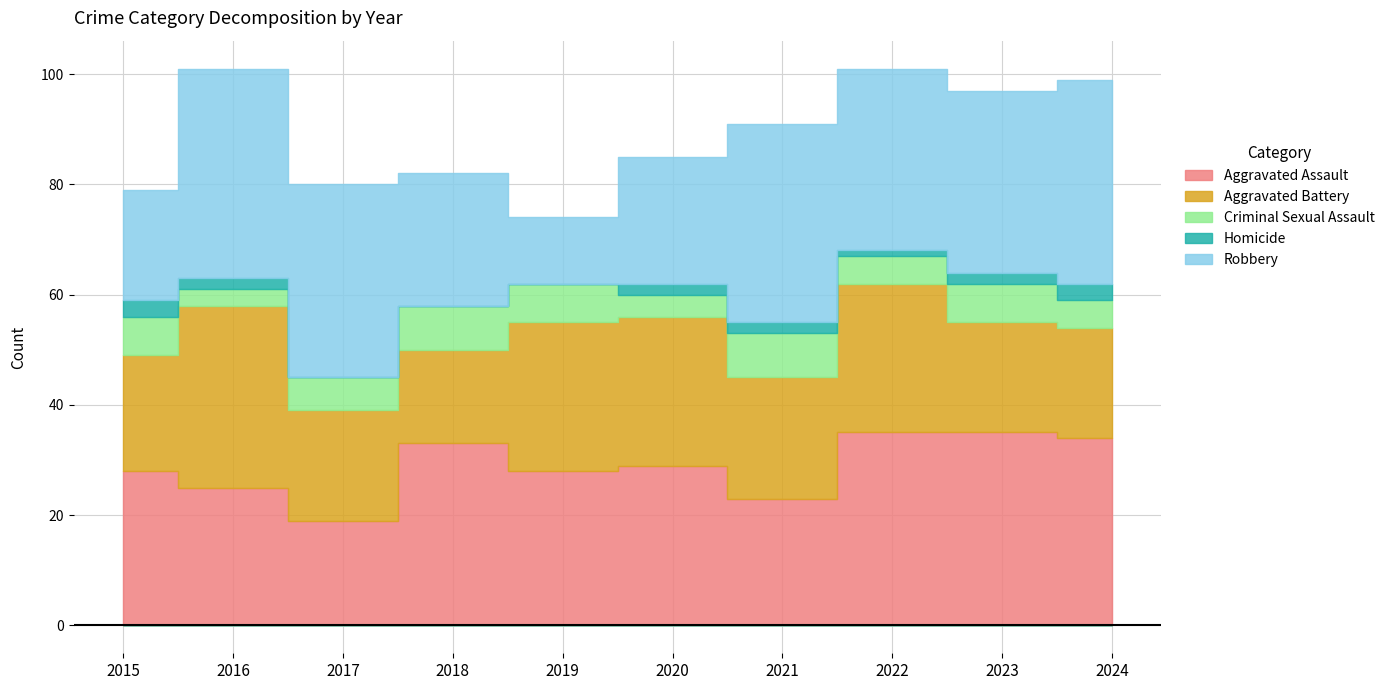

At which label is Homicide closest to 1?

2022